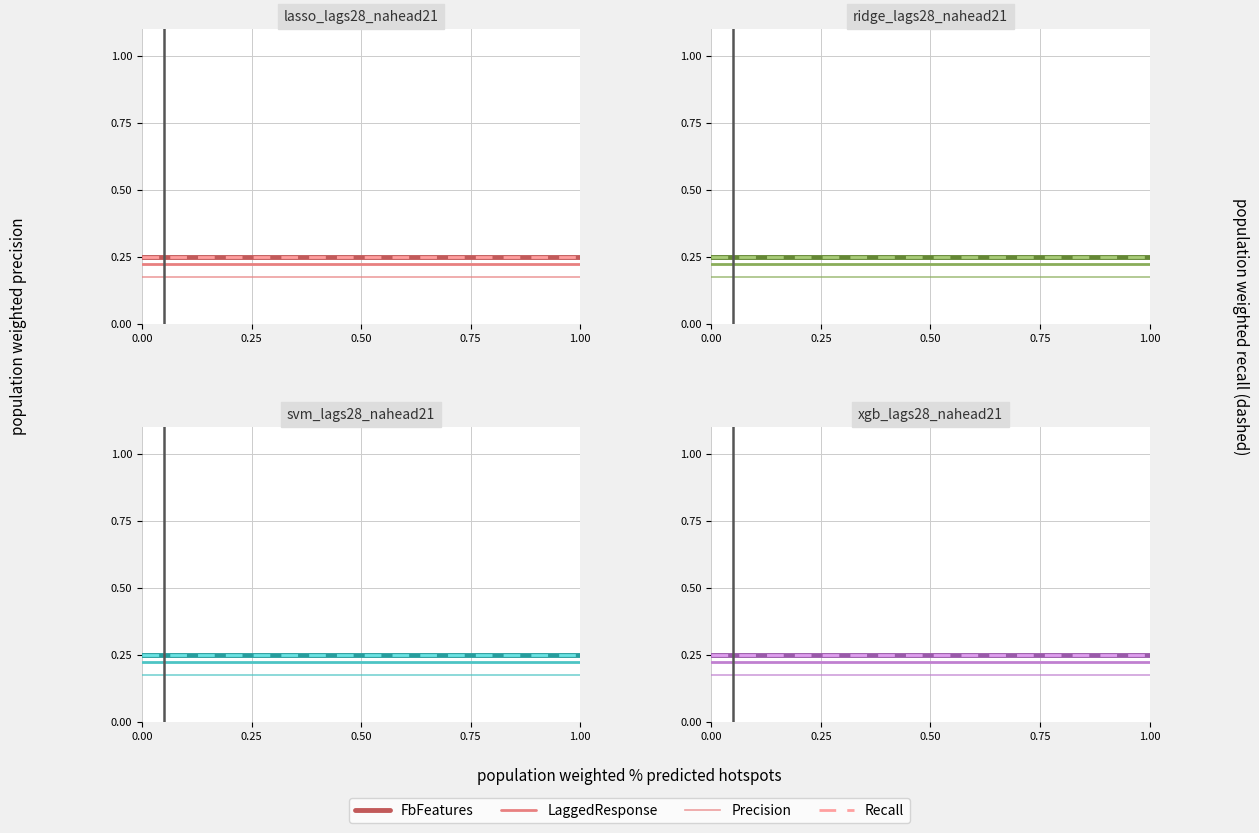

What is the sum of the FbFeatures values at 0.50 and 0.25?

0.5